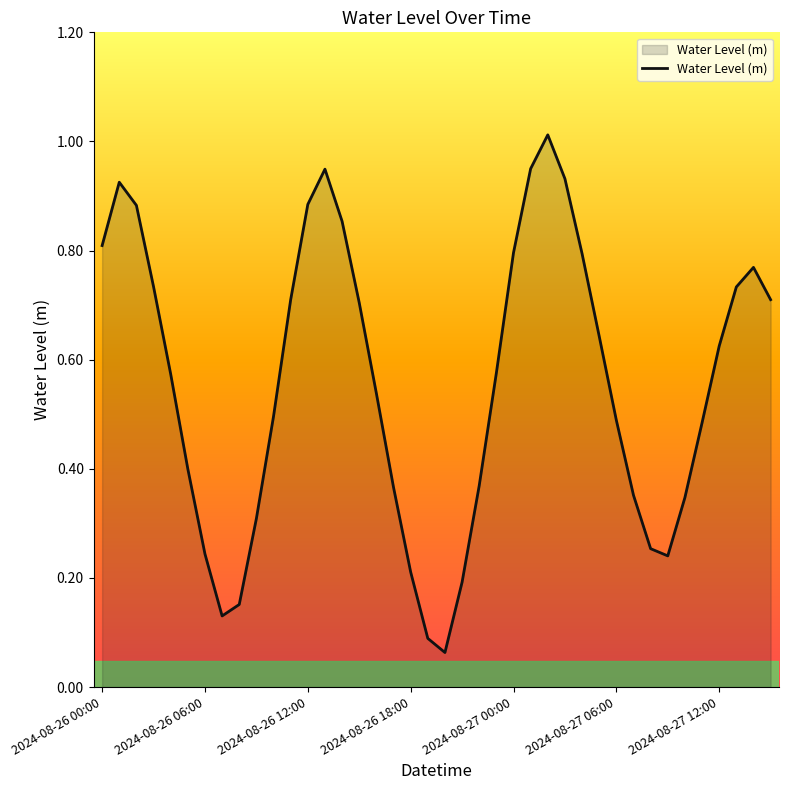

The chart shows a value of 0.8 at 2024-08-27 00:00. True or false?

True